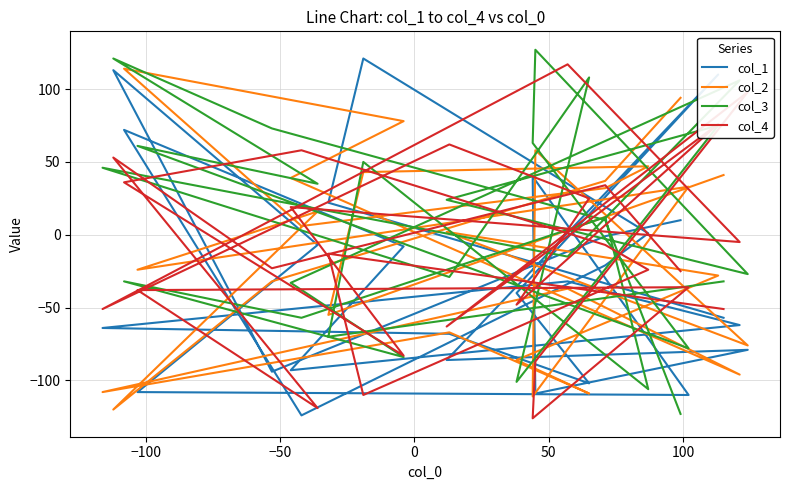

What are all the series names shown in the legend?

col_1, col_2, col_3, col_4